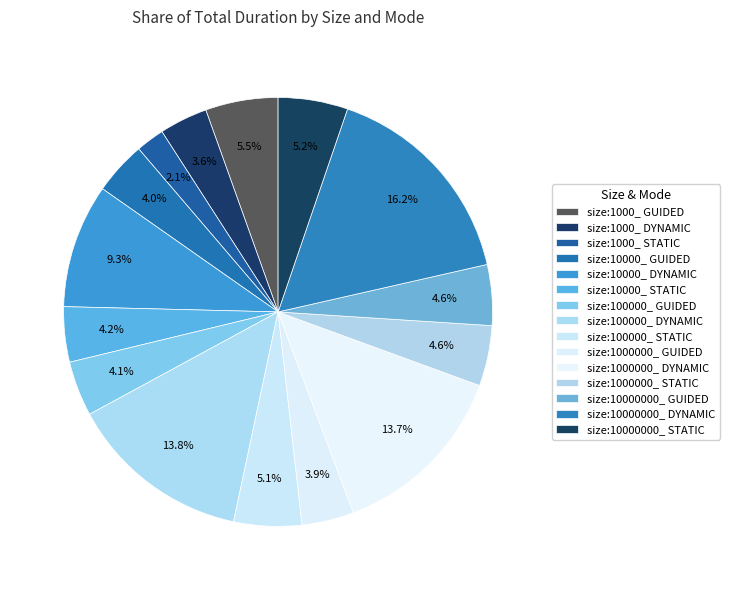

What percentage is the size:10000_ STATIC slice, to the nearest percent?

4%